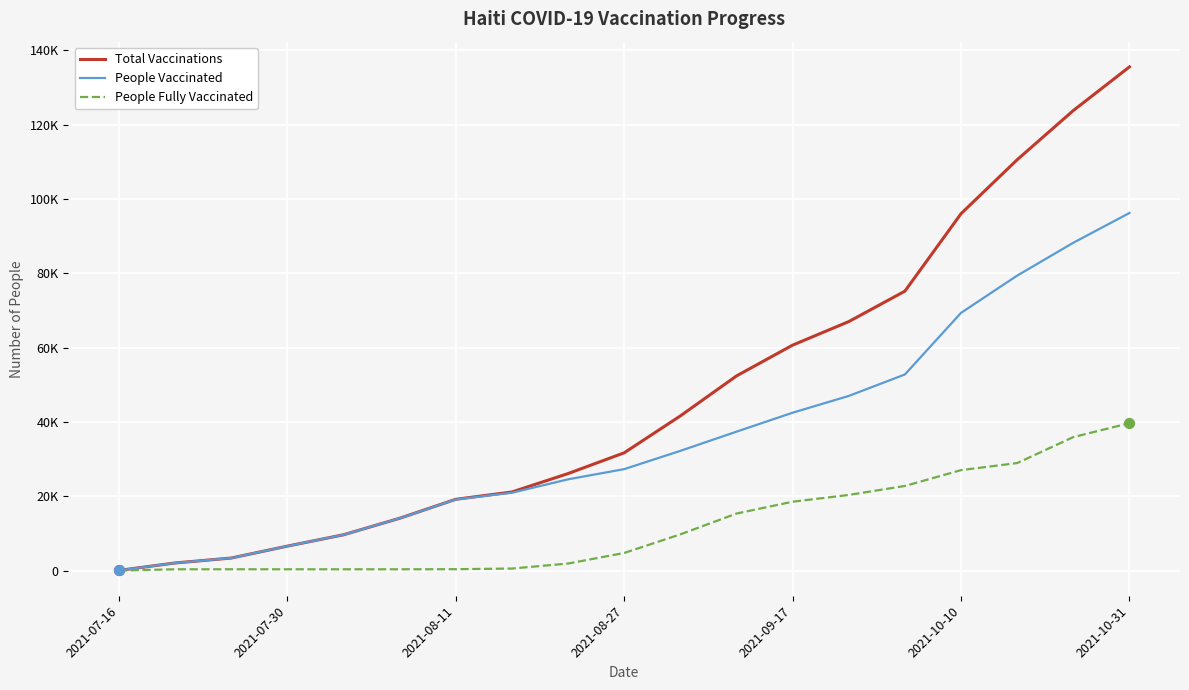

At how many categories does at least one series exceed 123681?

2